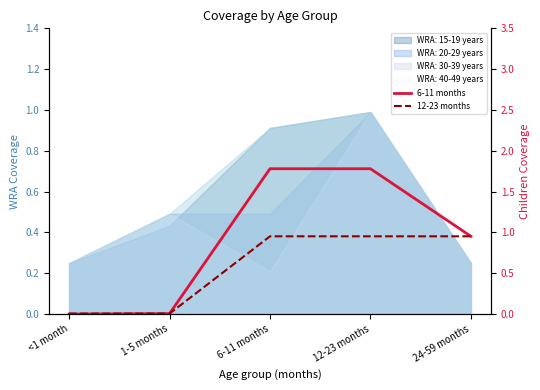

At which label is 12-23 months closest to 0?

<1 month